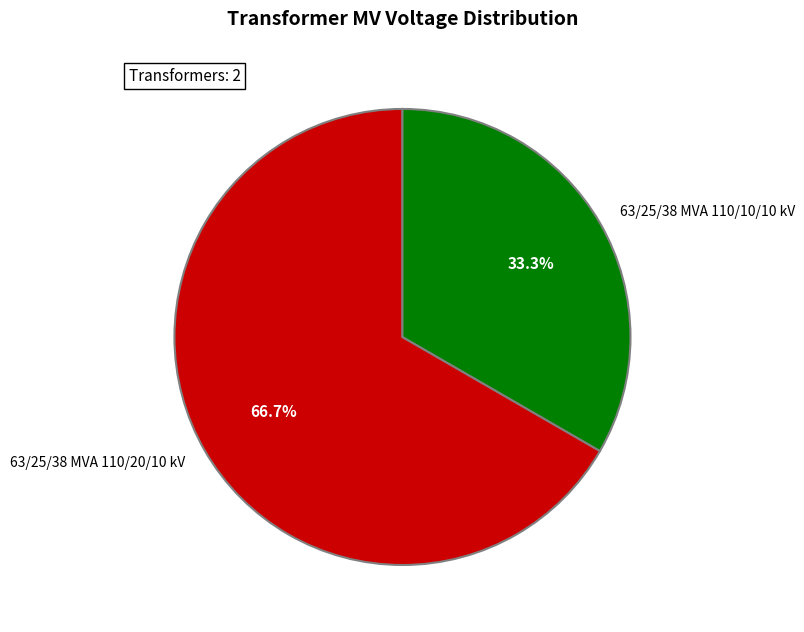

Rank the categories by value from lowest to highest.

63/25/38 MVA 110/10/10 kV, 63/25/38 MVA 110/20/10 kV